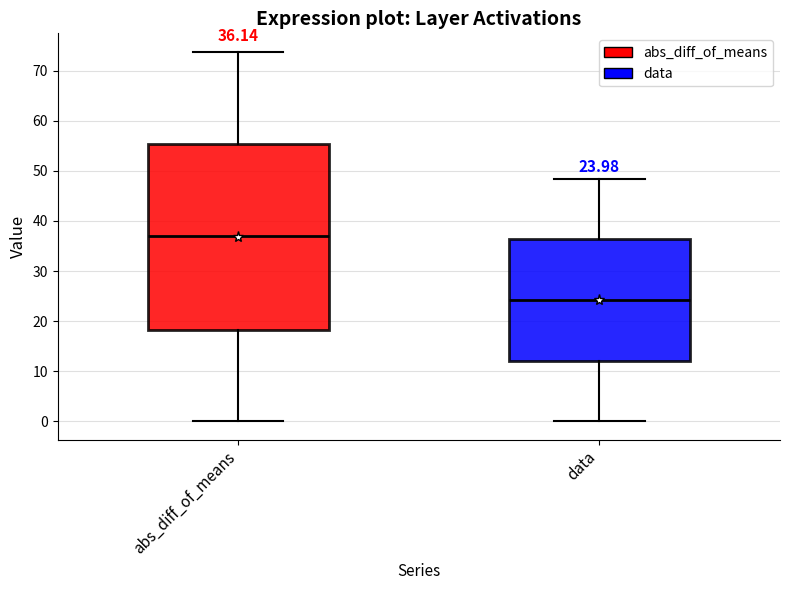

Which box is the tallest, from its lower edge to its upper edge?

abs_diff_of_means